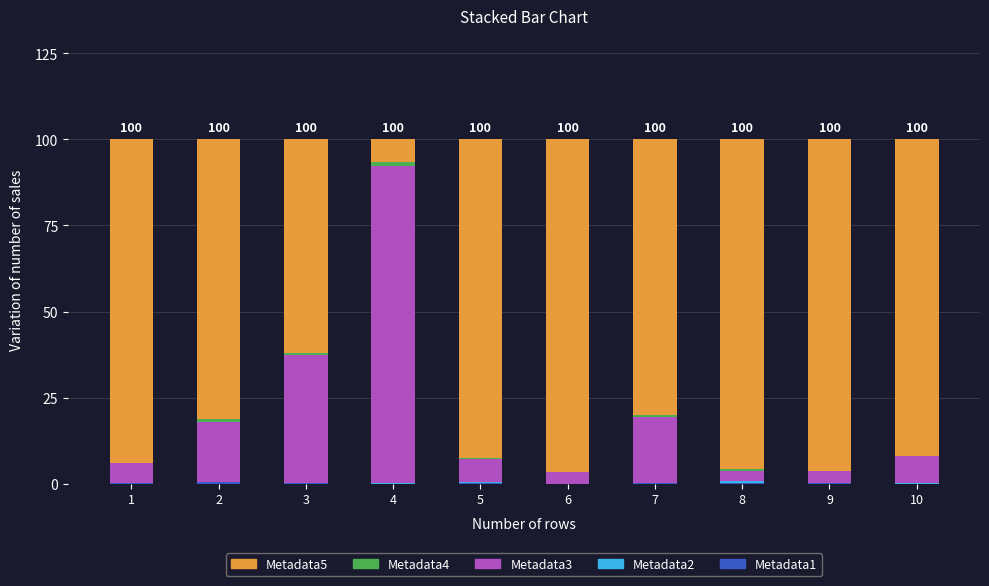

Does the chart contain stacked bars?

Yes